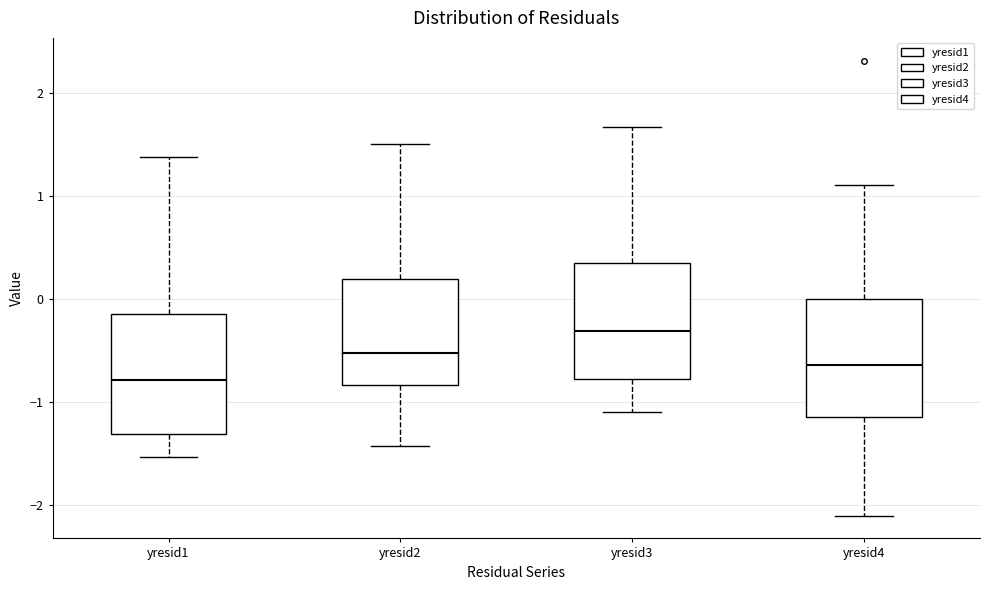

Which box's median line is the highest?

yresid3